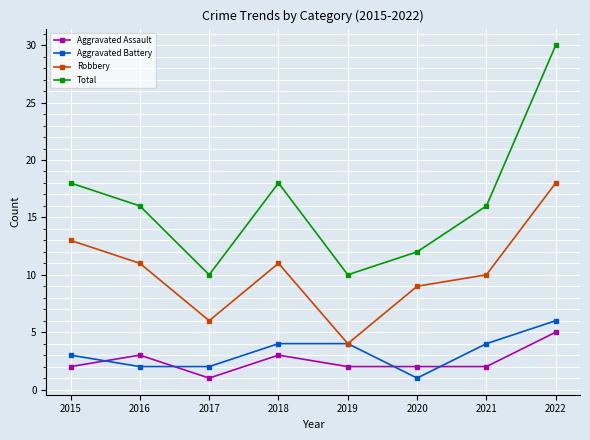

Reading right to left, what are all the values shown in this chart?

Aggravated Assault: 5	2	2	2	3	1	3	2
Aggravated Battery: 6	4	1	4	4	2	2	3
Robbery: 18	10	9	4	11	6	11	13
Total: 30	16	12	10	18	10	16	18